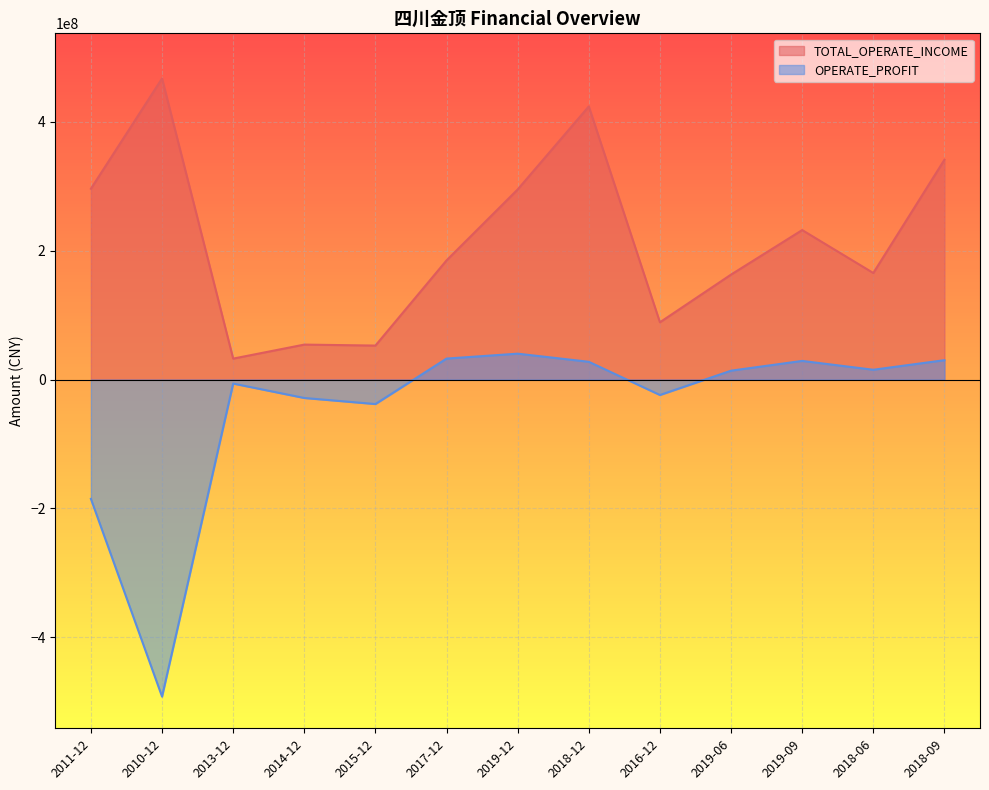

What is the spread (max minus min) of values at 2013-12?

38736119.5